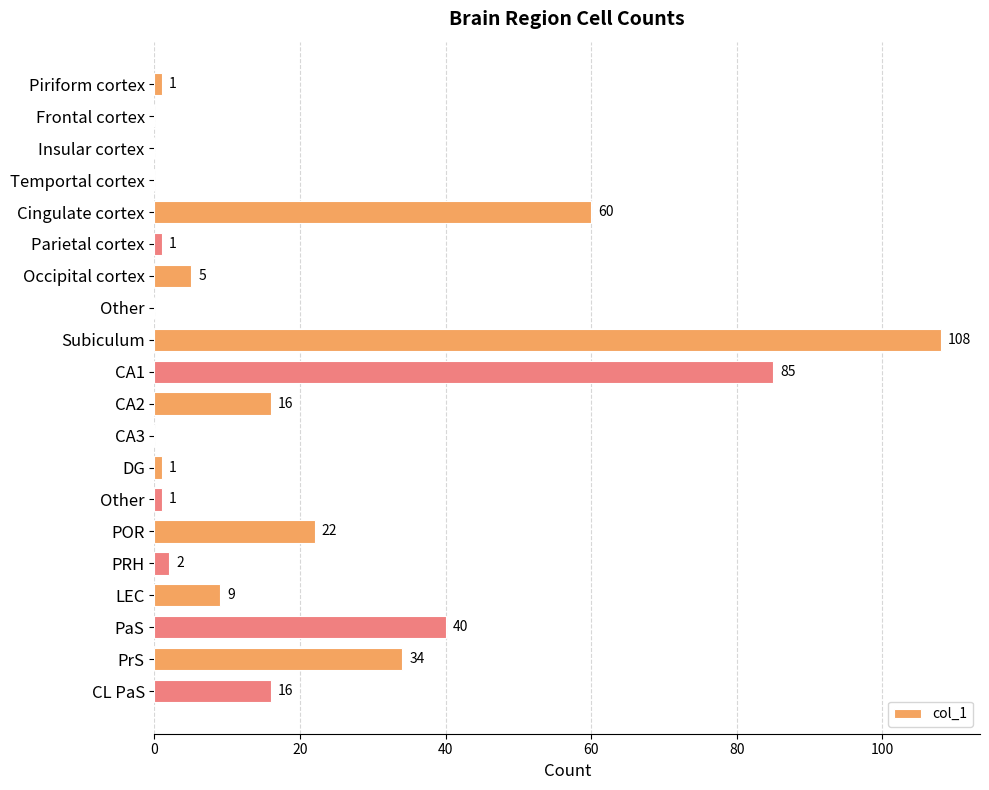

How many categories are shown in the chart?

20